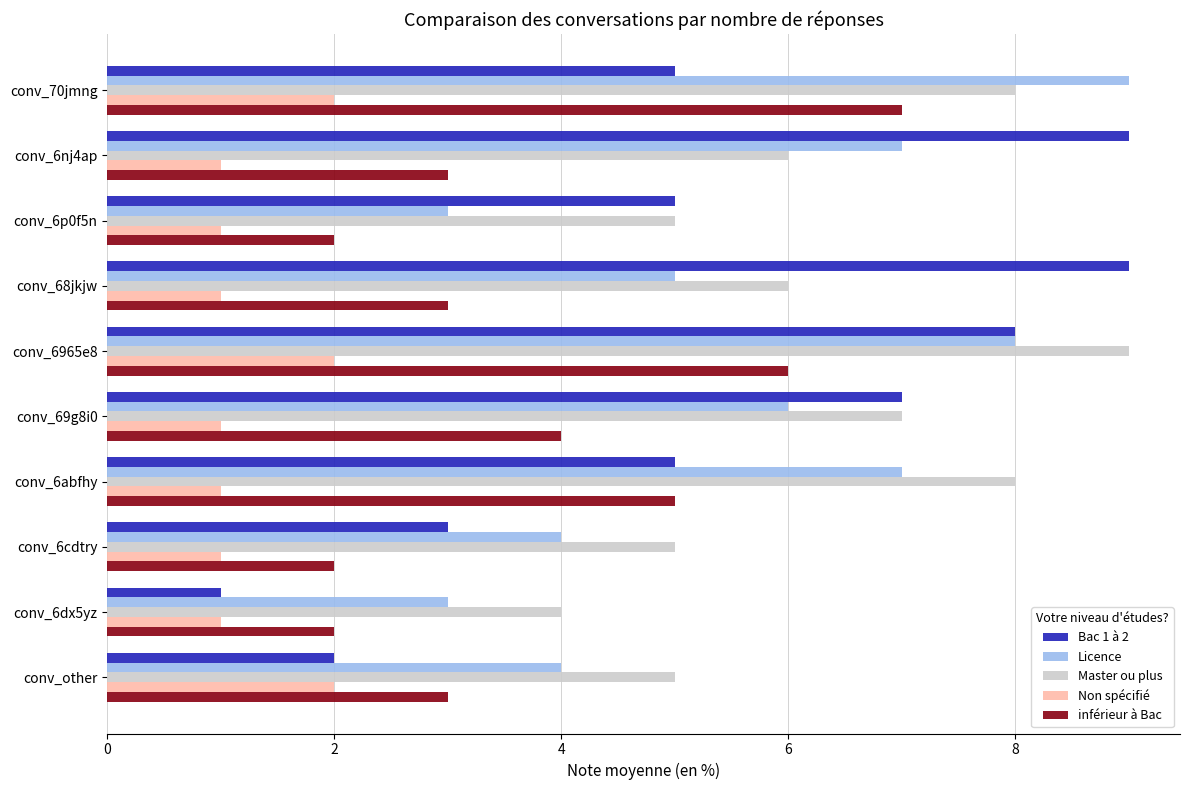

Which series has the largest total across all categories?

Master ou plus